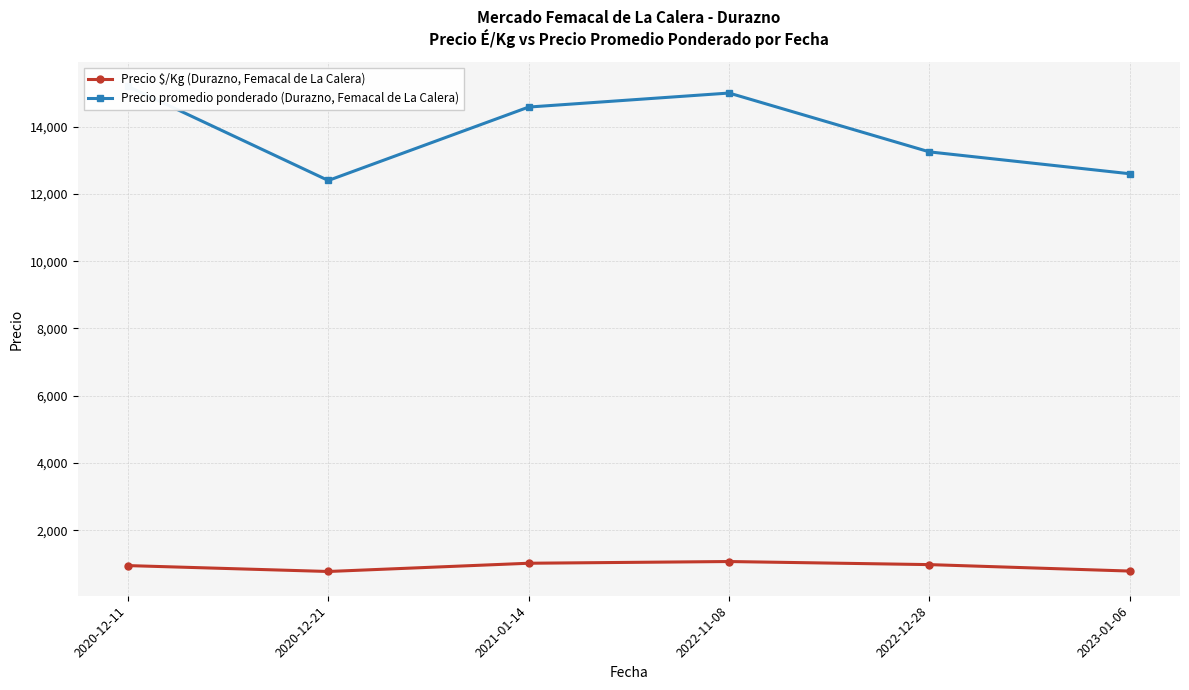

At which category is the sum across all series the highest?

2020-12-11